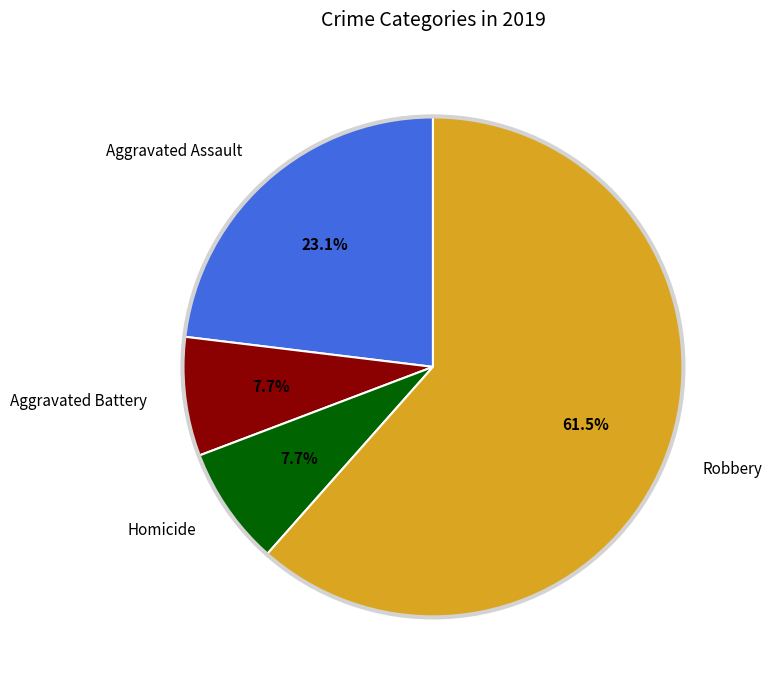

Which slice represents more than half of the pie?

Robbery